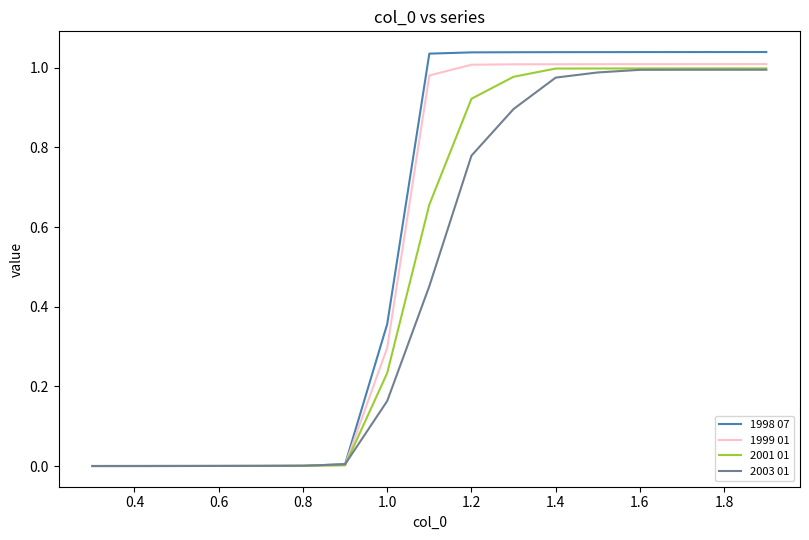

Which series has the largest range (max minus min)?

1998 07